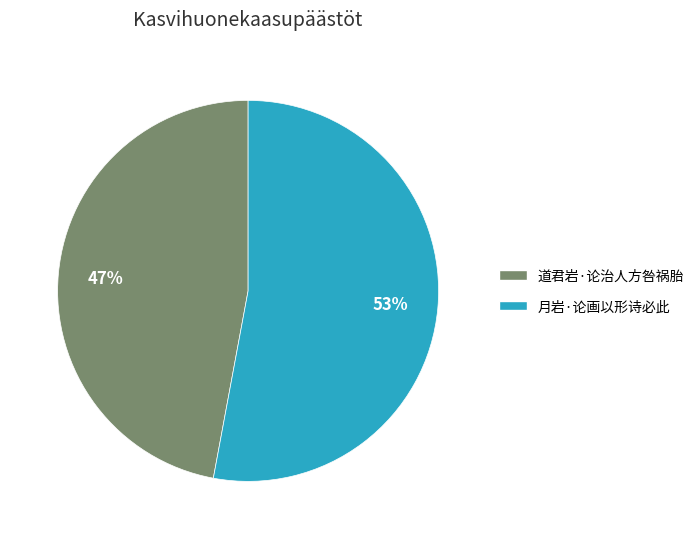

True or false: 月岩·论画以形诗必此 accounts for 53% of the total.

True